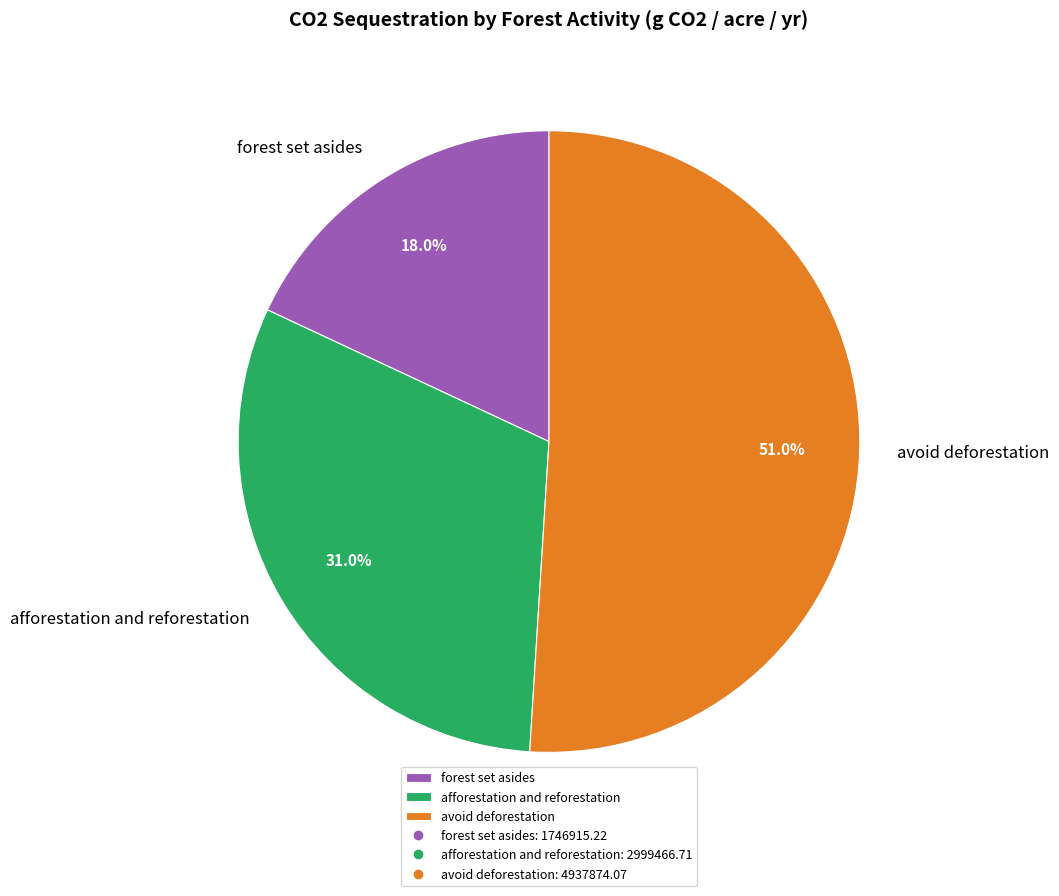

What is the ratio of the value at afforestation and reforestation to the value at avoid deforestation?

0.6